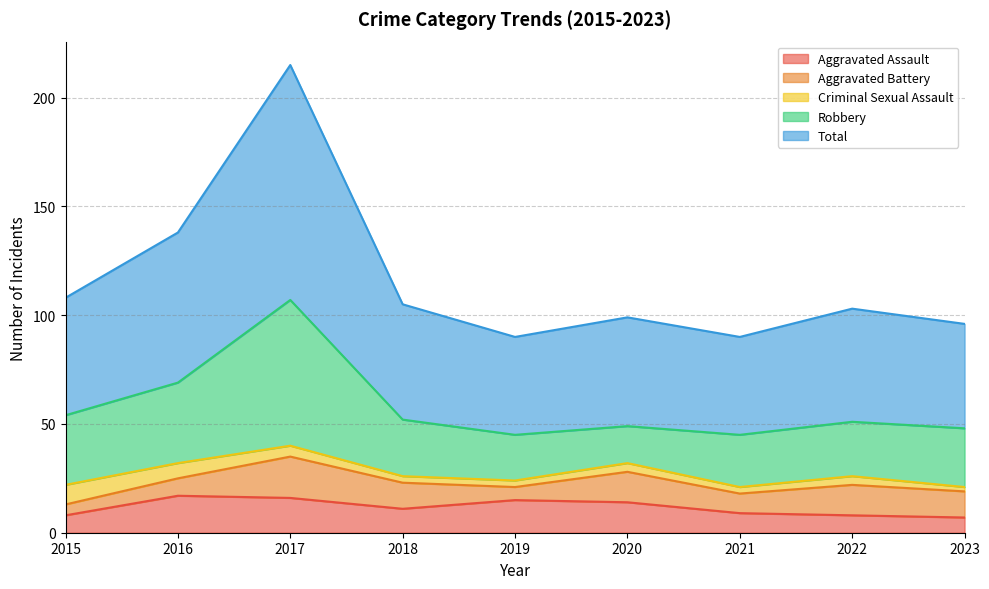

How many interior local valleys does the Aggravated Assault series have?

1